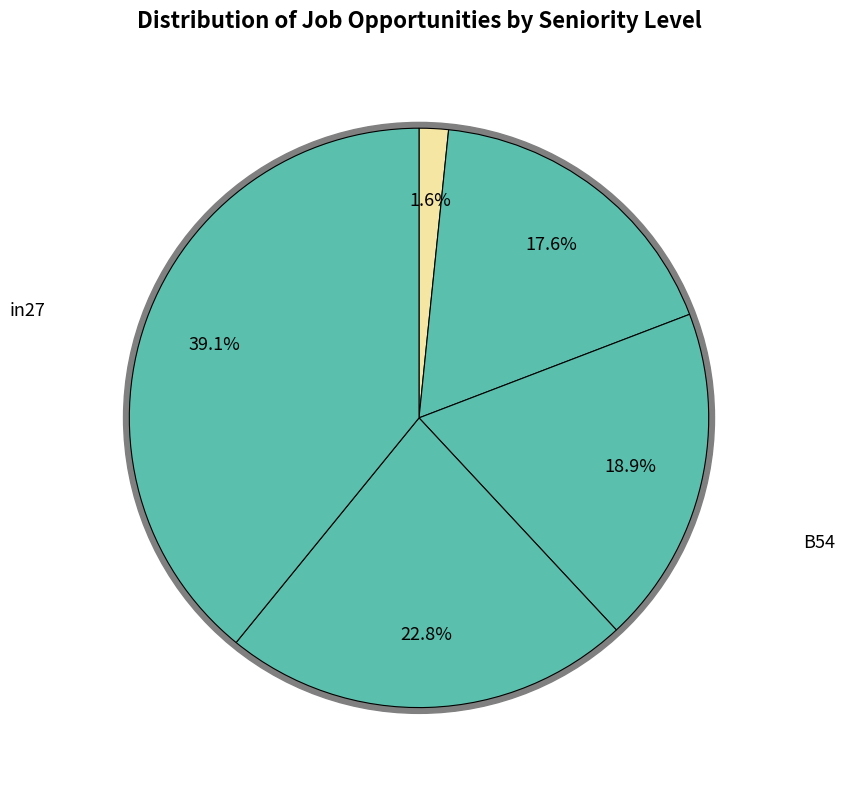

Does cn12 represent more than half of the total?

No